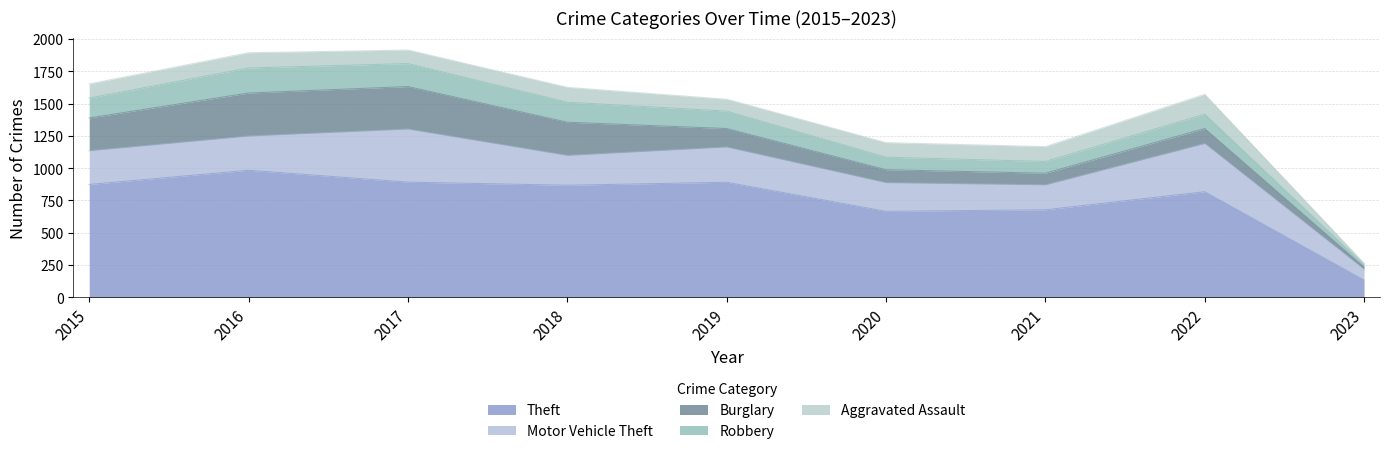

What is the sum of the Robbery values at 2015 and 2020?

251